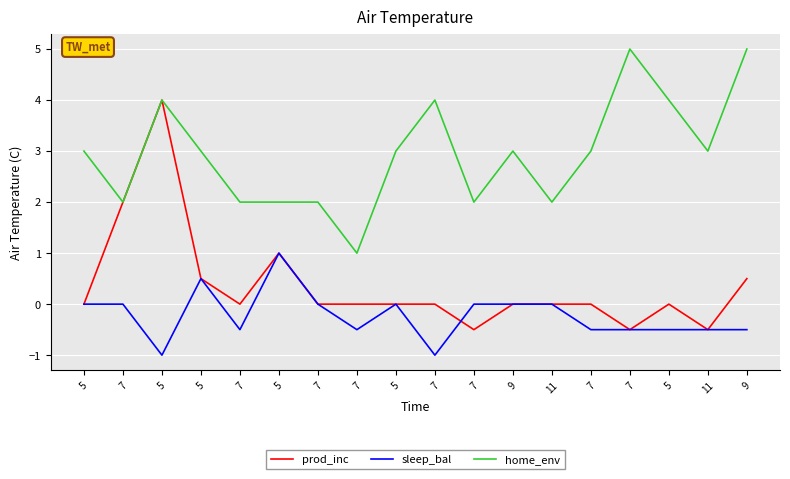

What is the label of the 17th point from the right?

7